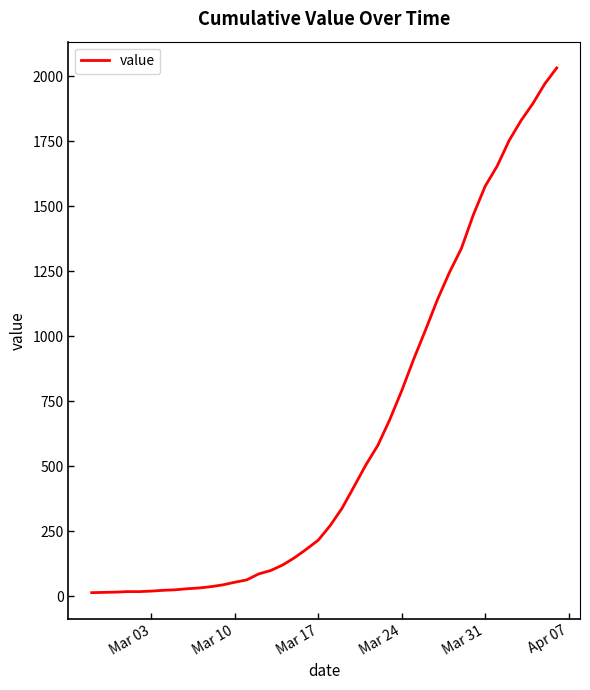

What is the greatest value displayed?

2032